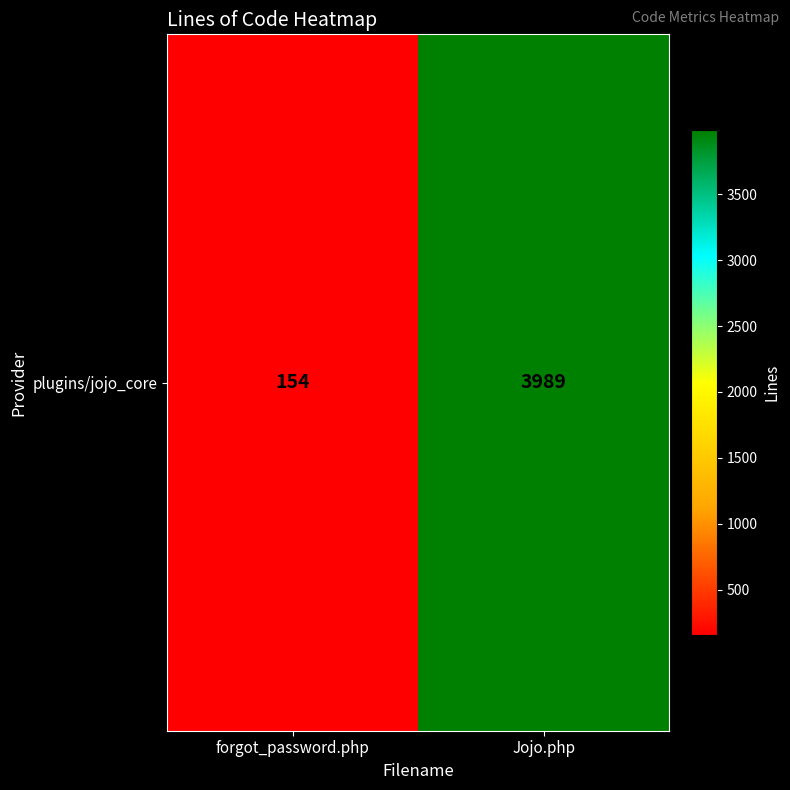

List the labels in order of value, largest first.

Jojo.php, forgot_password.php